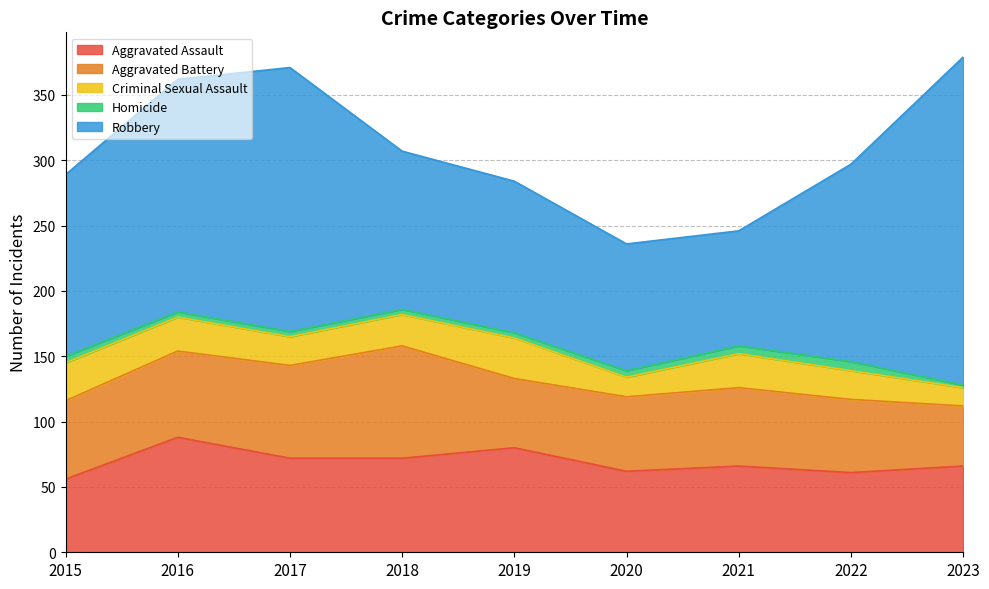

At which category does Robbery reach its first local valley?

2021